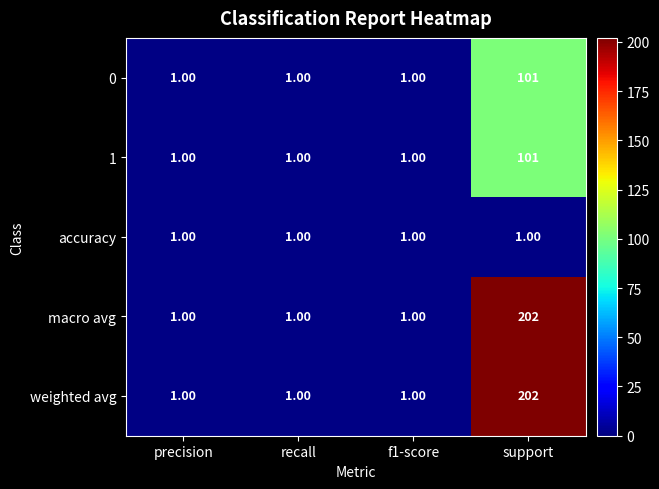

Which category has the highest value across all series?

support